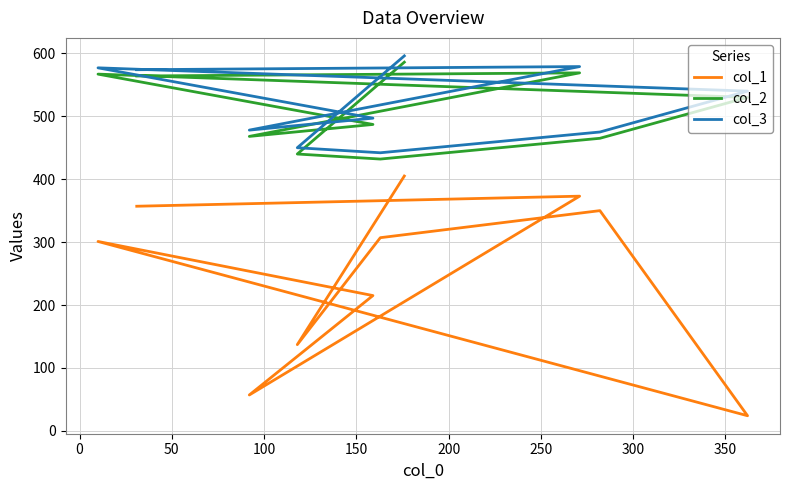

What is the spread (max minus min) of values at 350?

206